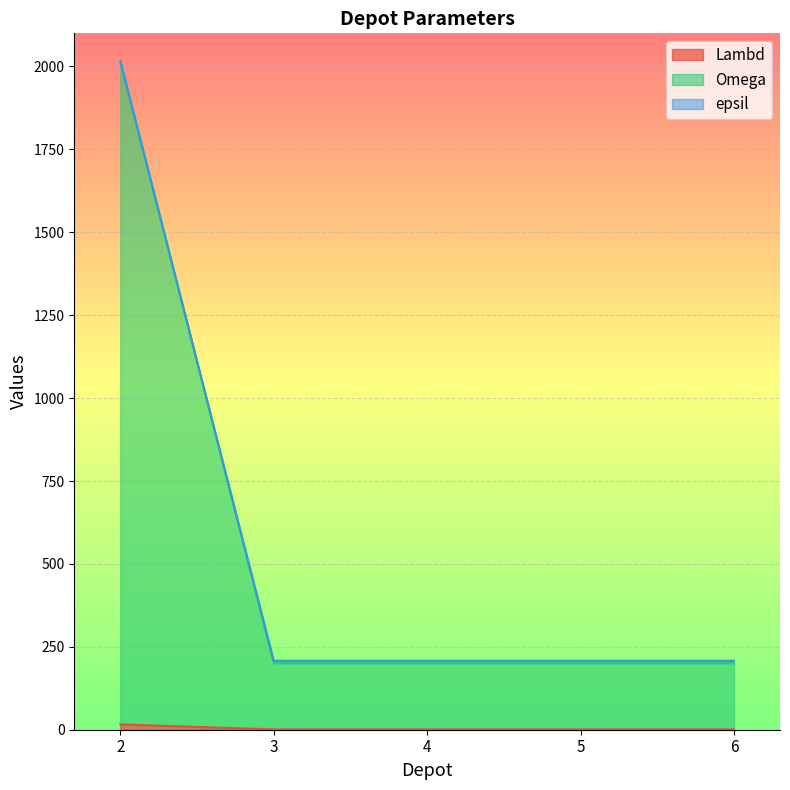

Is it true that Lambd equals 52 at 4?

False